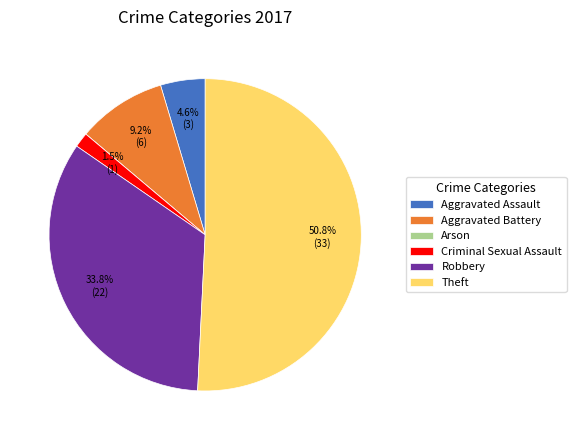

Is Theft the majority of the pie?

Yes